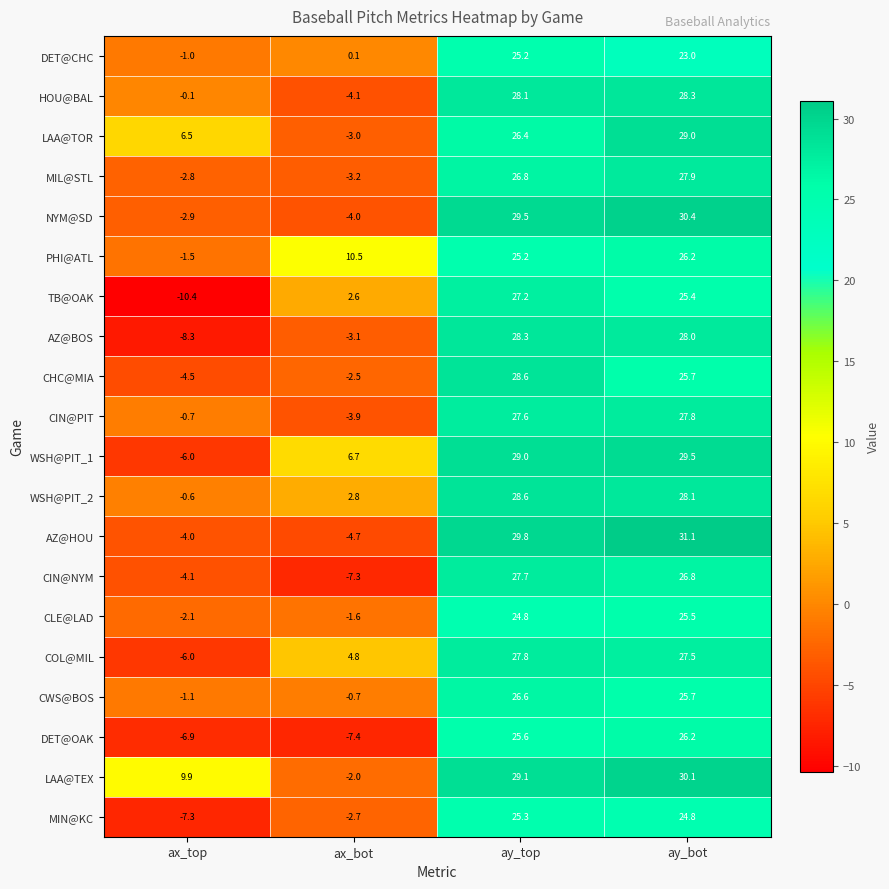

The value of MIL@STL at ax_bot is -2.2. True or false?

False